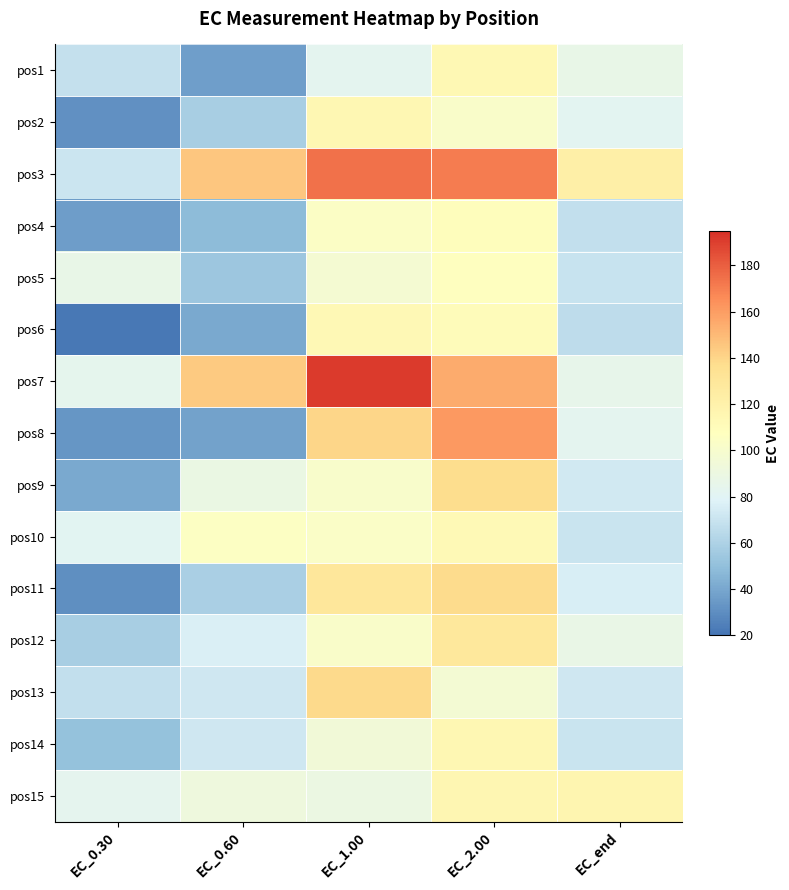

At how many categories does at least one series exceed 46?

5